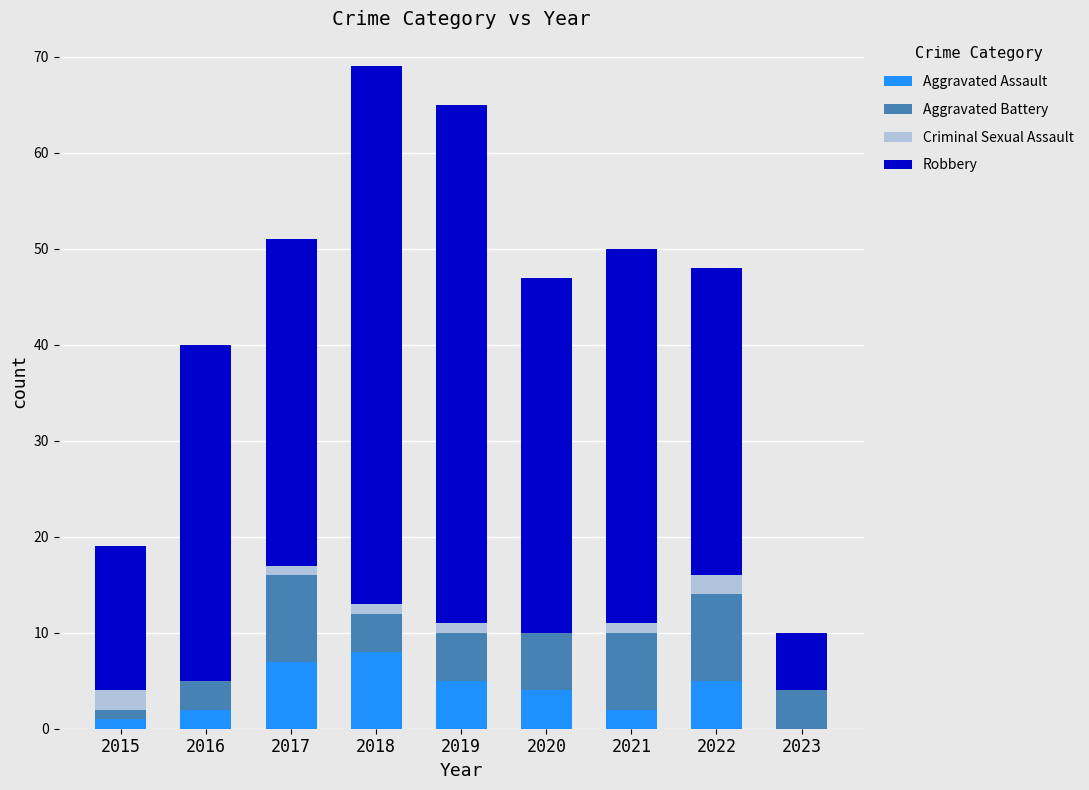

How many values in Aggravated Assault are above zero?

8